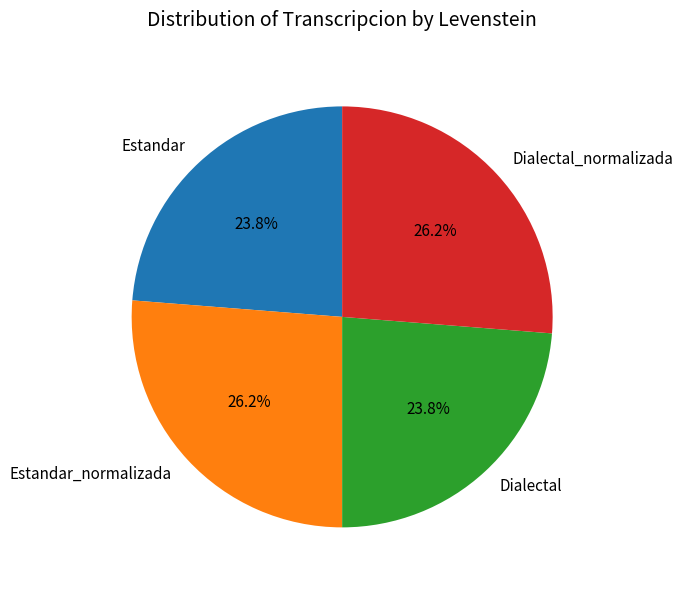

Does any single category account for the majority?

No